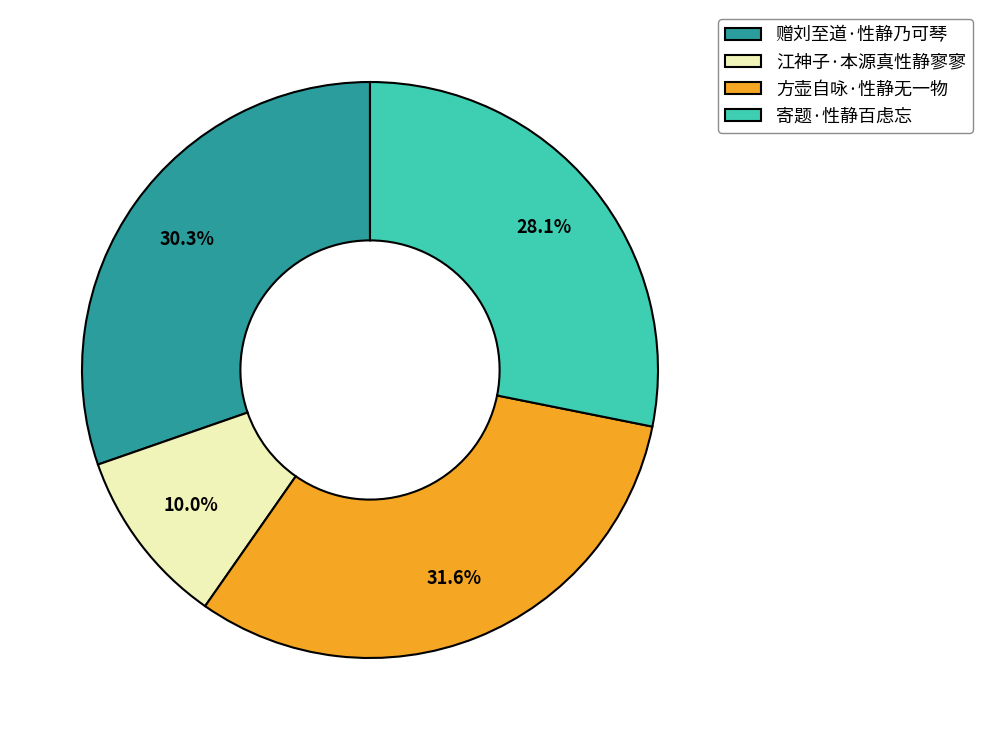

What is the total percentage of 赠刘至道·性静乃可琴 and 方壶自咏·性静无一物?

61.9%